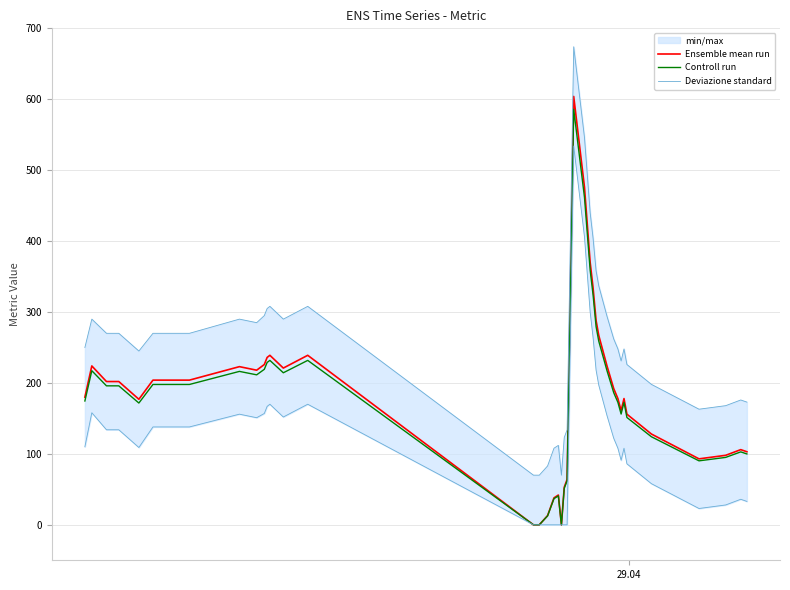

What is the maximum value for Controll run?

585.9